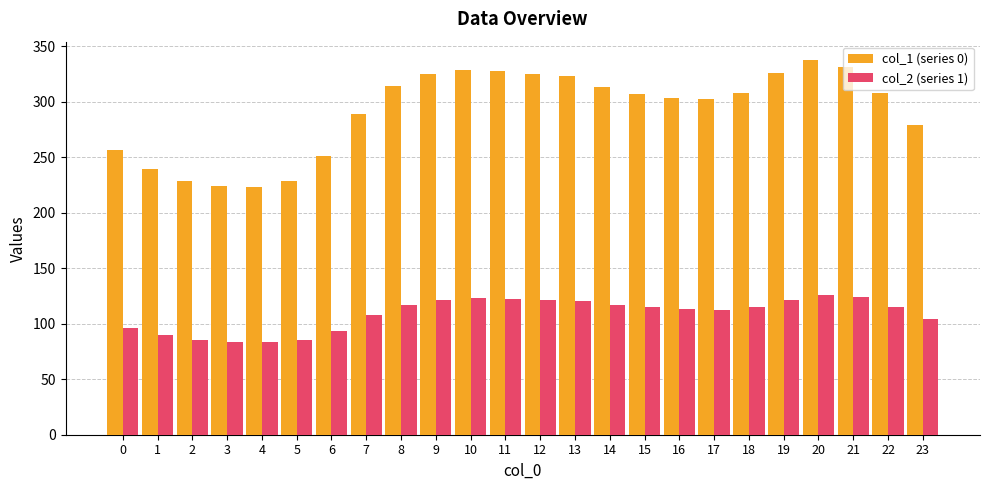

How many bars are there in each group?

2